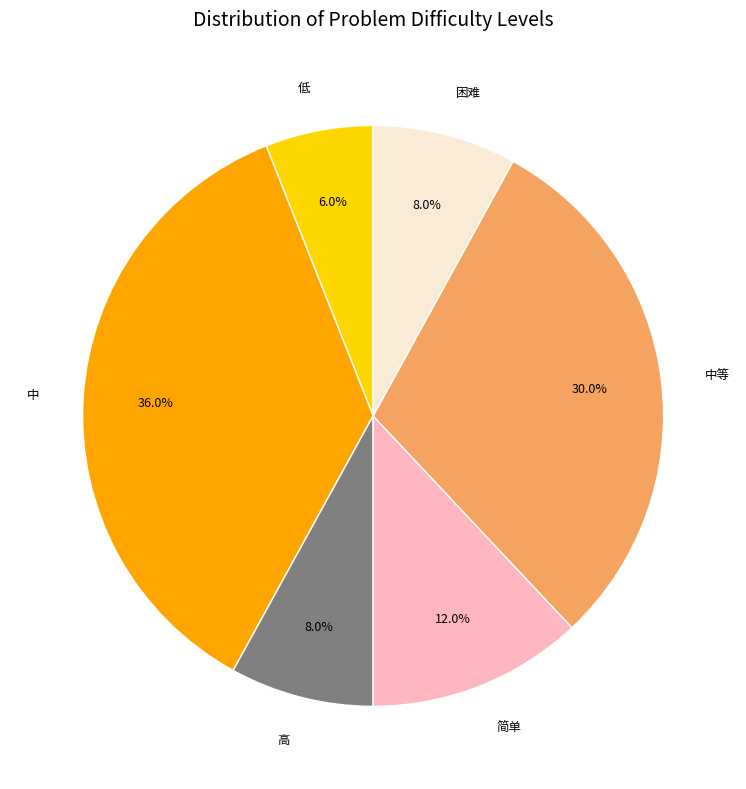

Combined, what portion of the pie is 困难 and 高?

16.0%